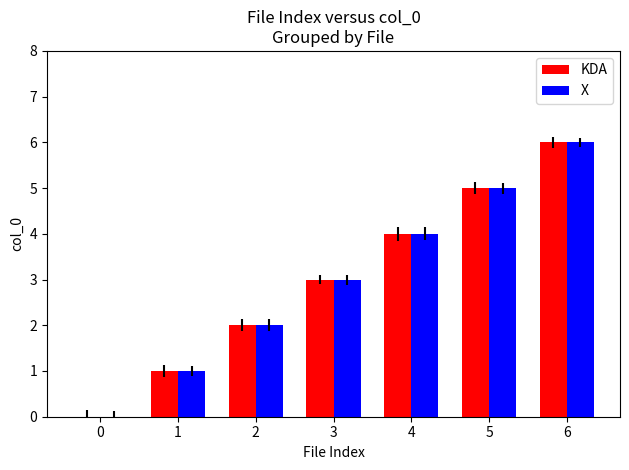

At which label does X reach its peak?

6